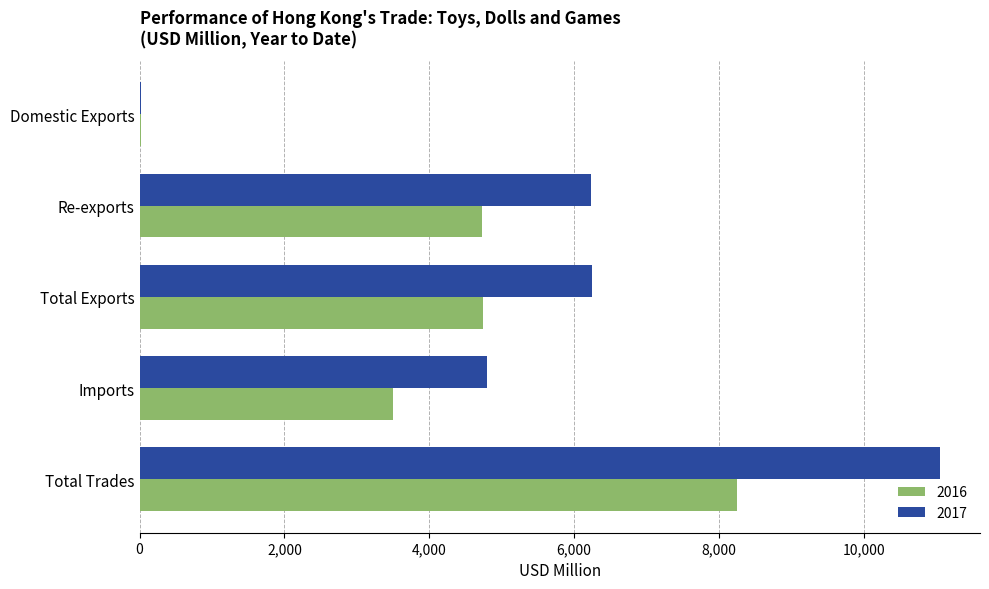

What are all the series names shown in the legend?

2016, 2017